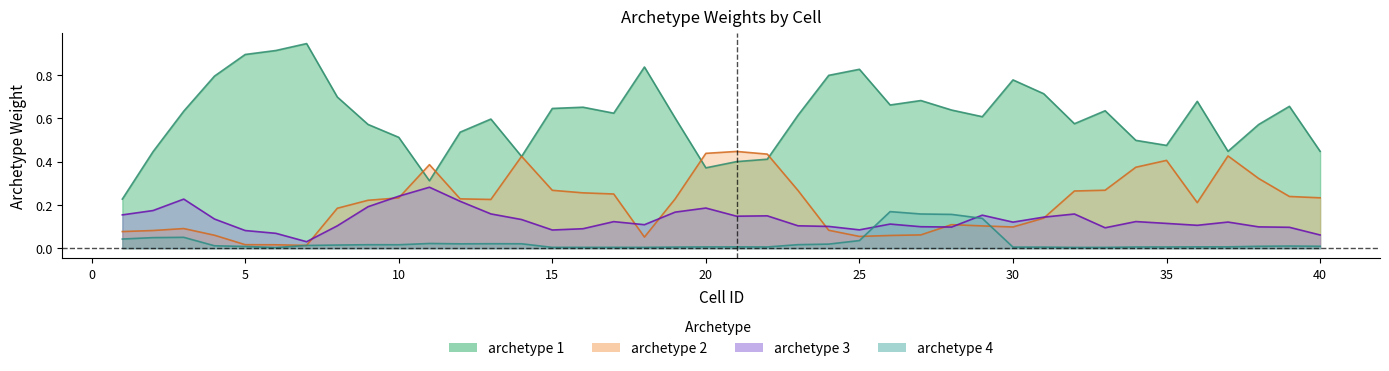

Where is the first local maximum for archetype 4?

3